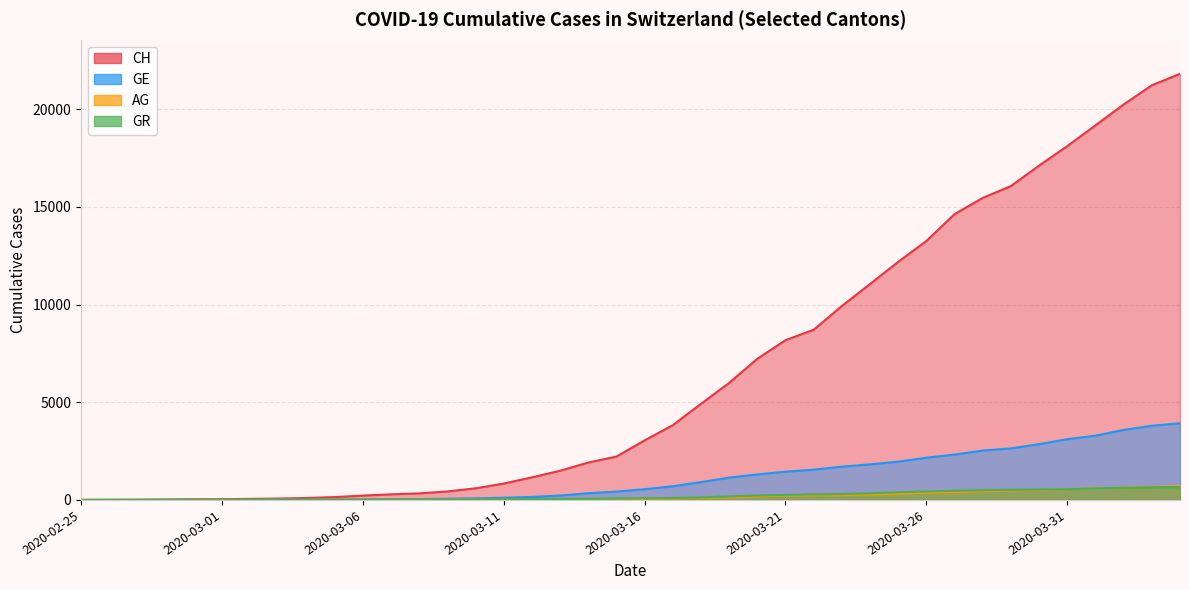

What is the value of the GR point at the 17th from the left?

43